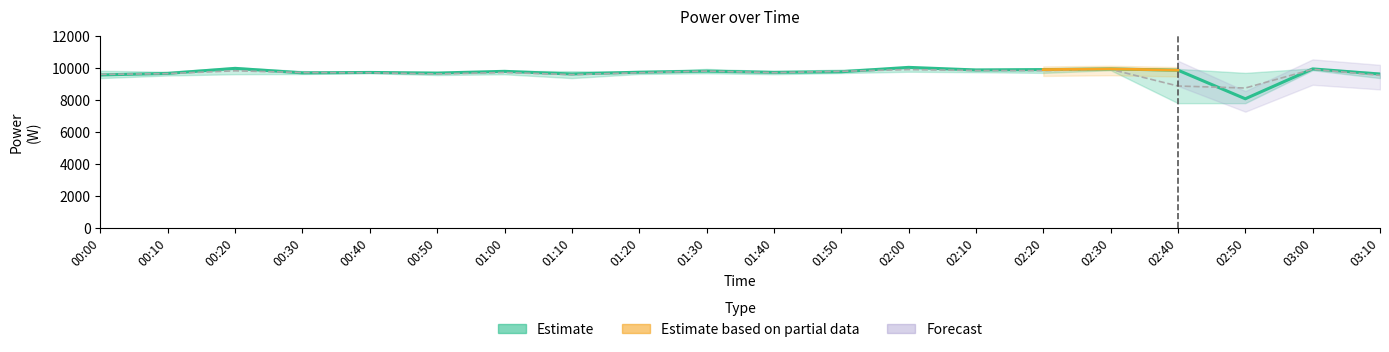

Does the chart have visible grid lines?

No